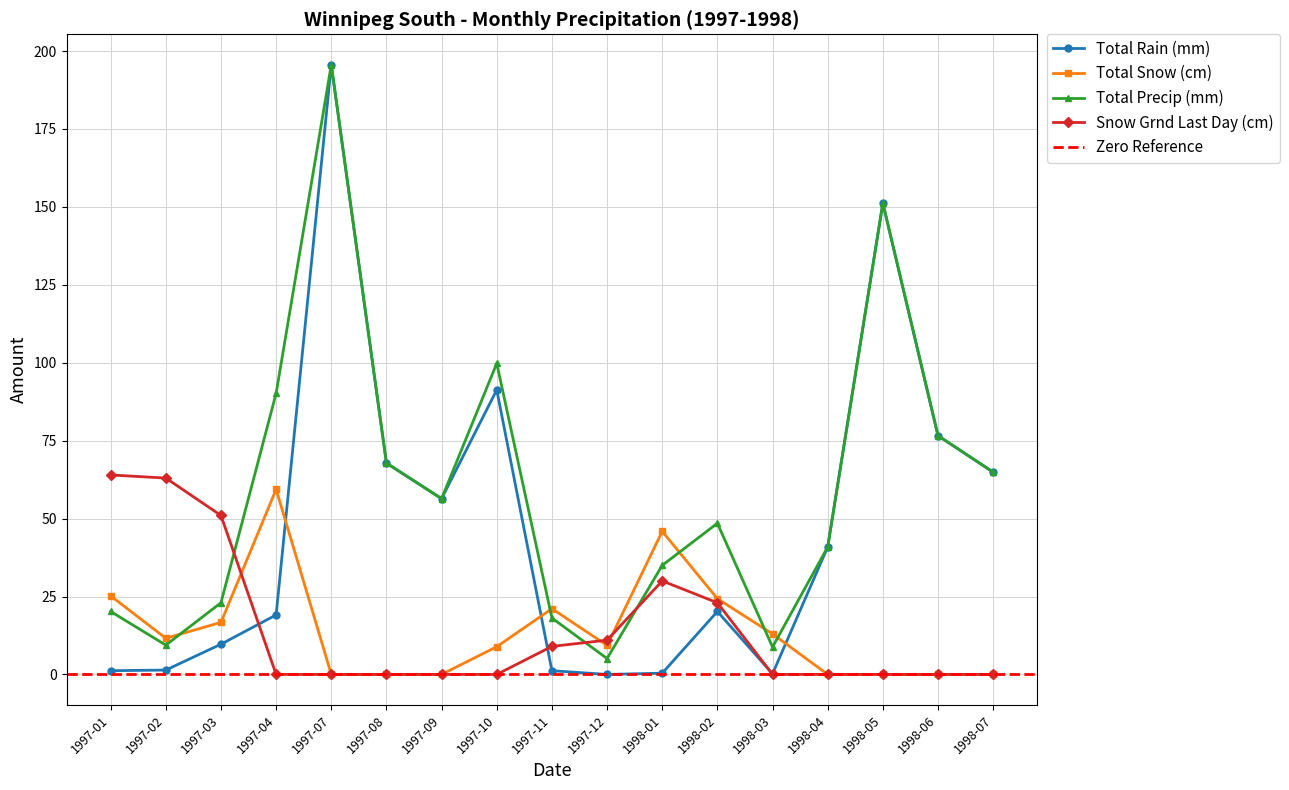

Where does the Total Precip (mm) series first go above 48?

1997-04